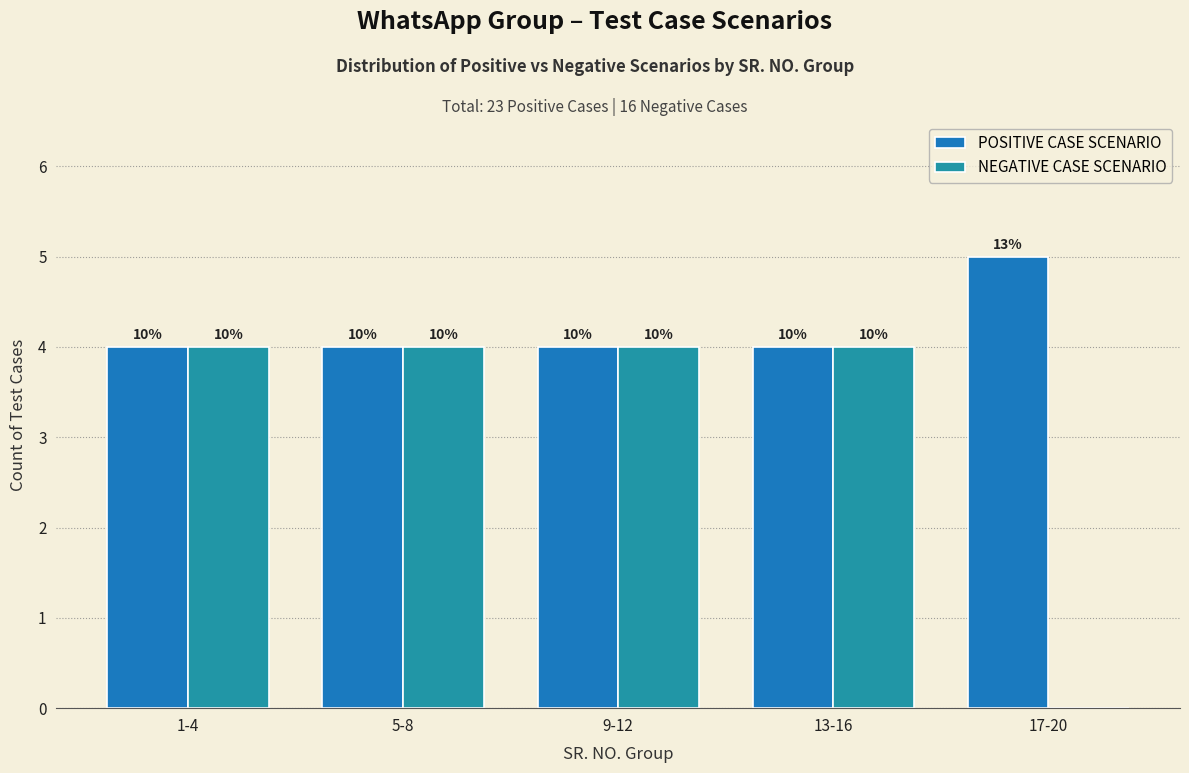

Are the bars horizontal?

No